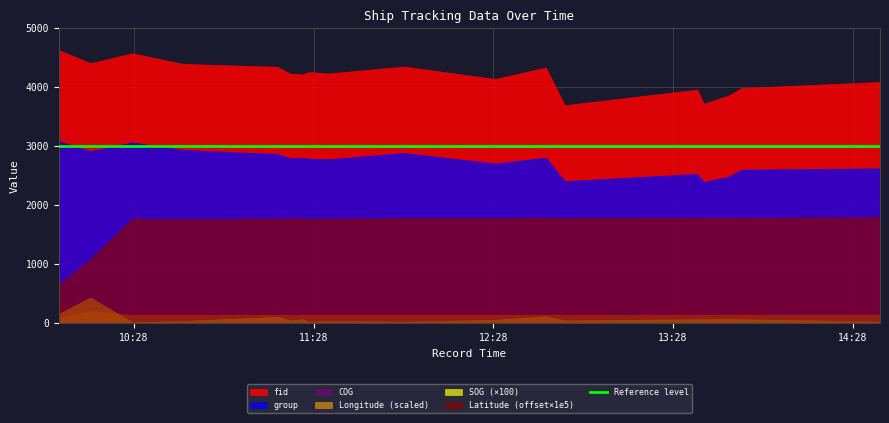

True or false: fid and Latitude intersect in this chart.

False